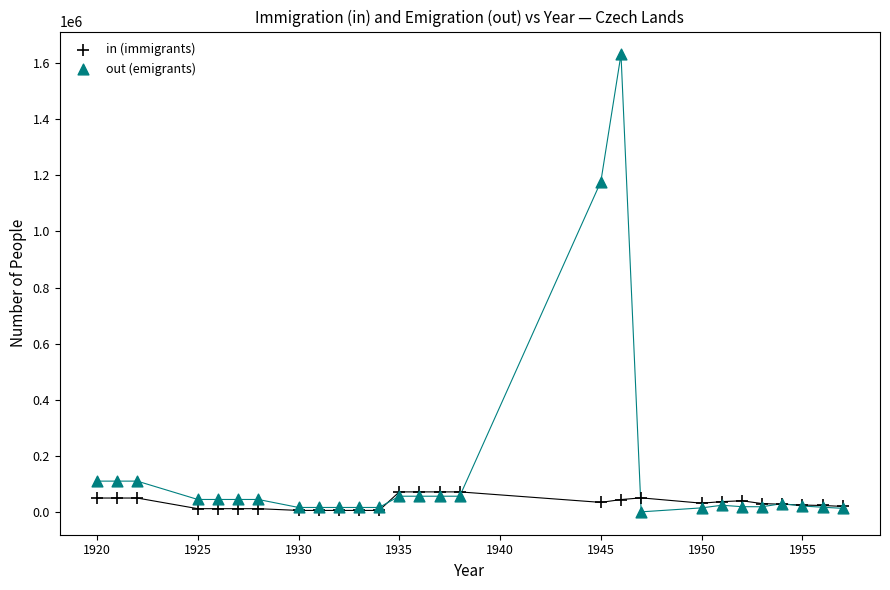

In the out (emigrants) series, what Y value is closest to 815650?

1177000